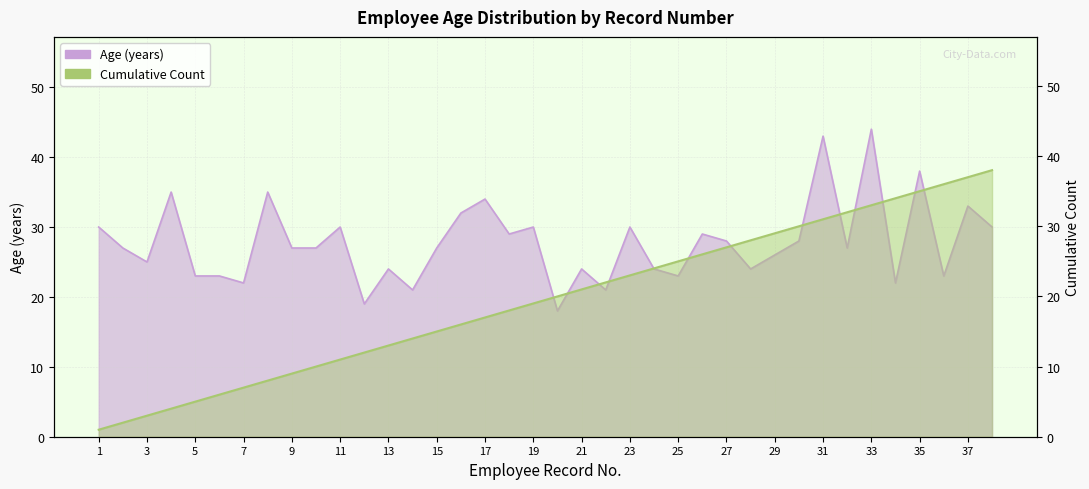

List the series in order of their peak value, highest first.

Age, Employee Count